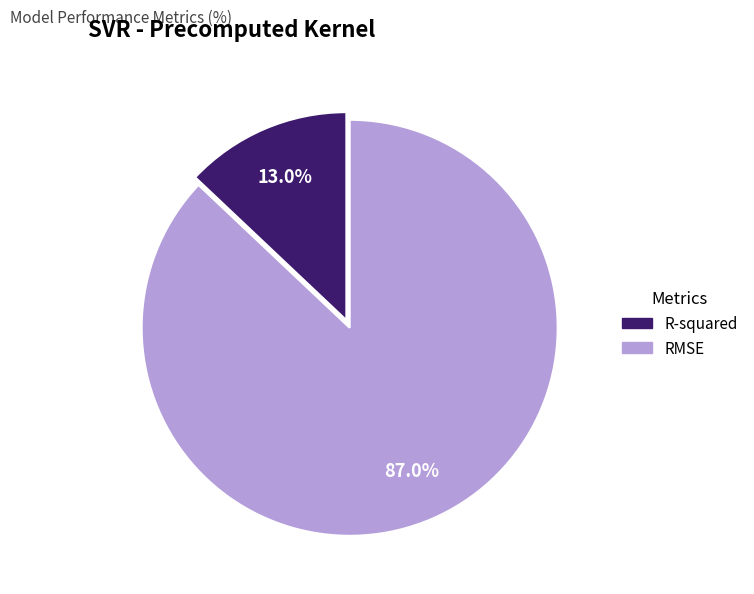

Does RMSE account for over 50% of the chart?

Yes